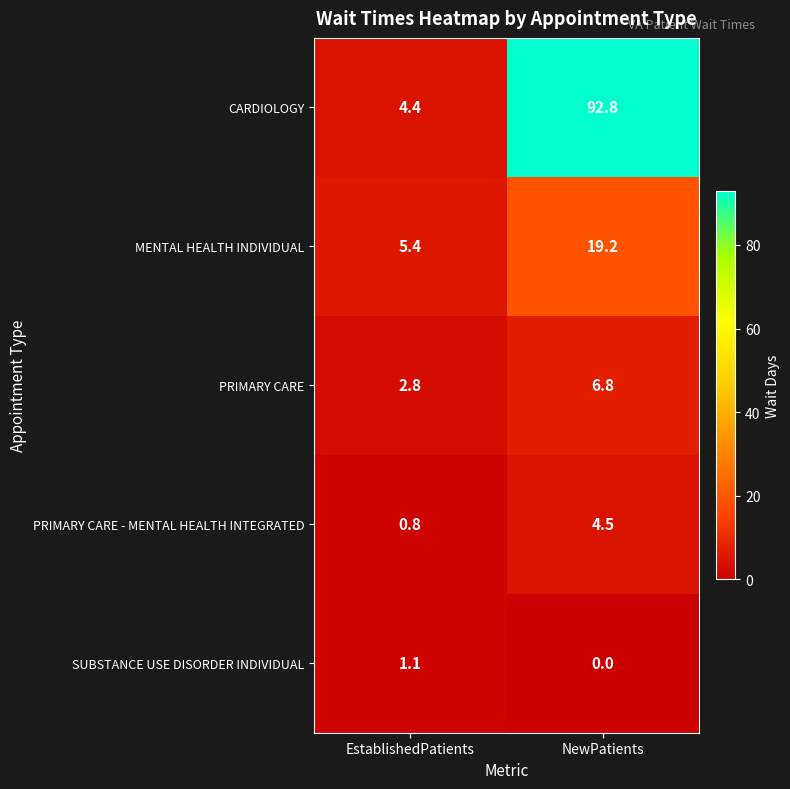

At NewPatients, list the series in order from smallest to largest.

SUBSTANCE USE DISORDER INDIVIDUAL, PRIMARY CARE - MENTAL HEALTH INTEGRATED, PRIMARY CARE, MENTAL HEALTH INDIVIDUAL, CARDIOLOGY